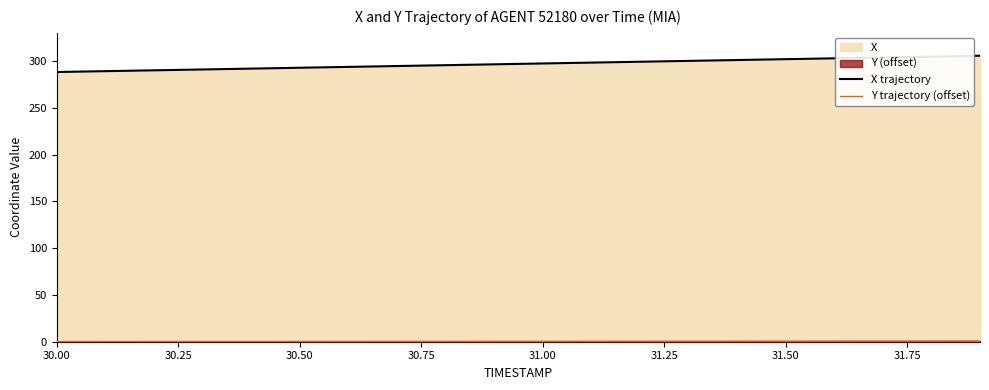

What is the maximum value shown in the chart?

305.7